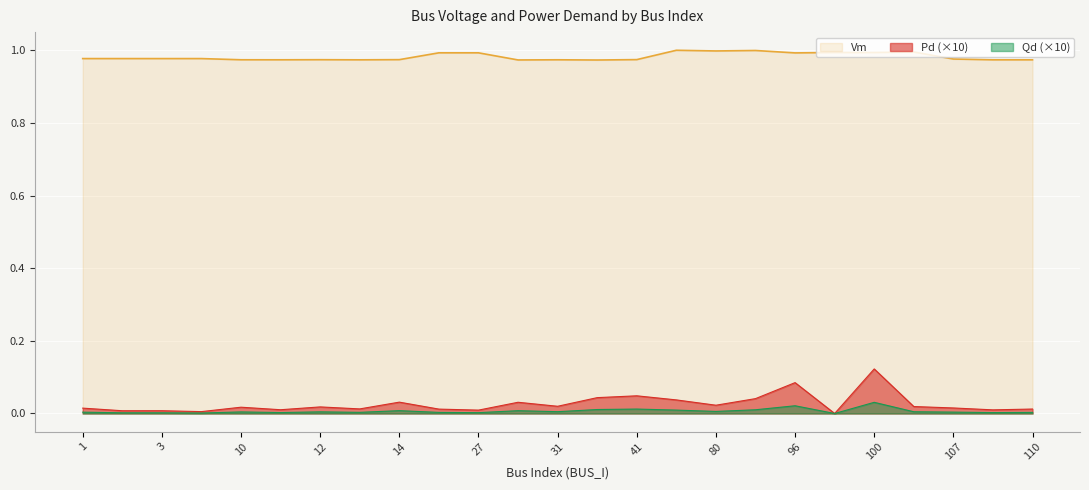

True or false: Pd and Vm cross at least once.

False